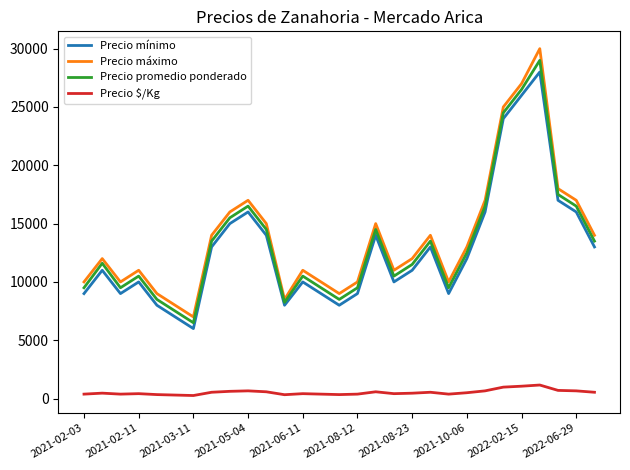

What is the minimum value for Precio máximo?

7000